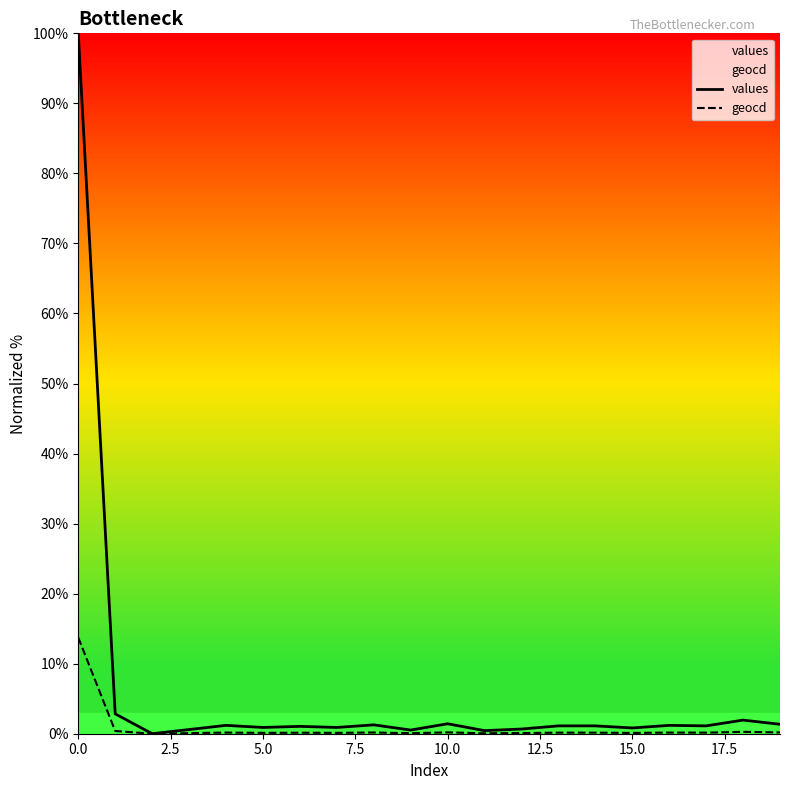

List the series in order of their peak value, lowest first.

geocd, values